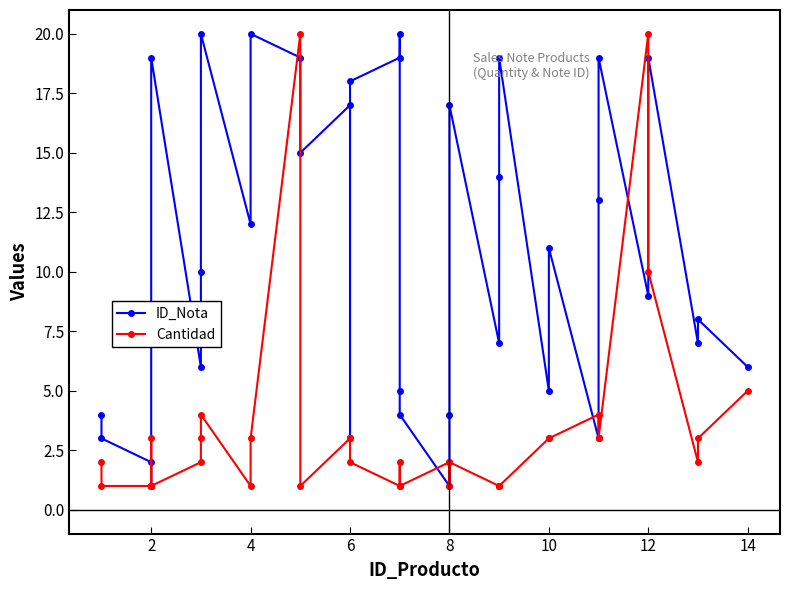

Which series ends up on top after the final intersection of ID_Nota and Cantidad?

ID_Nota